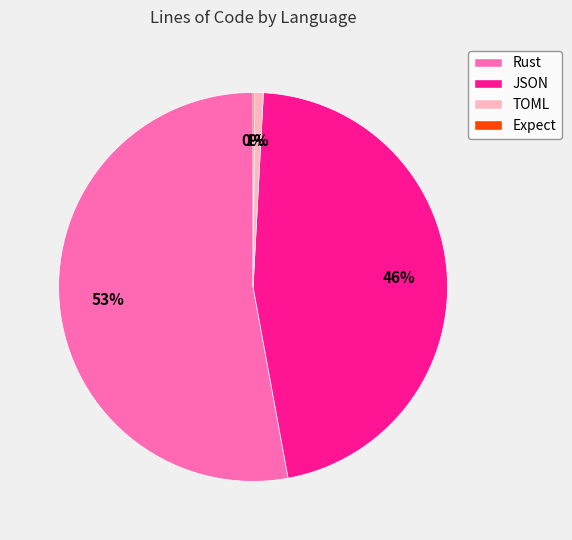

What percentage is the JSON slice, to the nearest percent?

46%